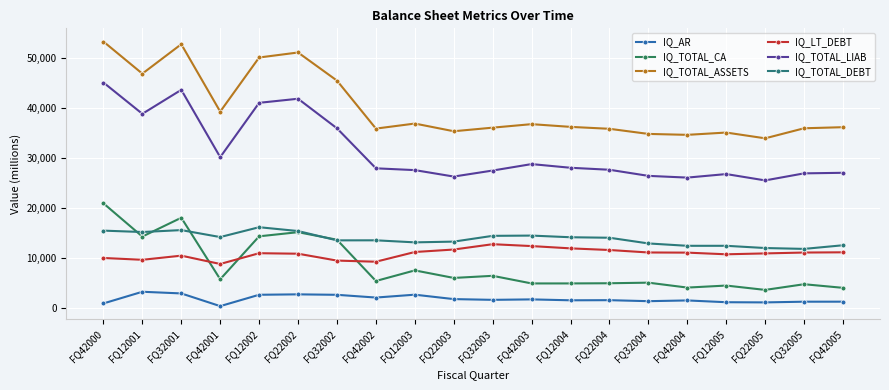

How many lines are shown in the chart?

6